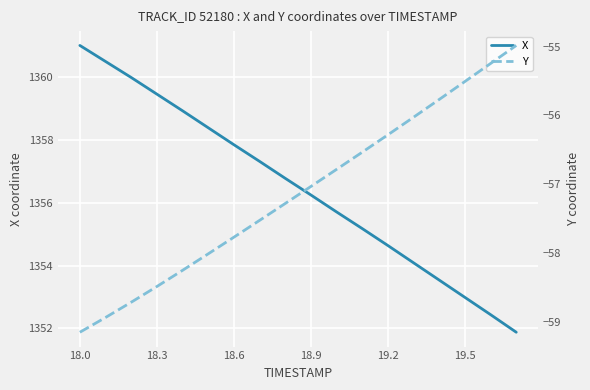

How many lines are shown in the chart?

2